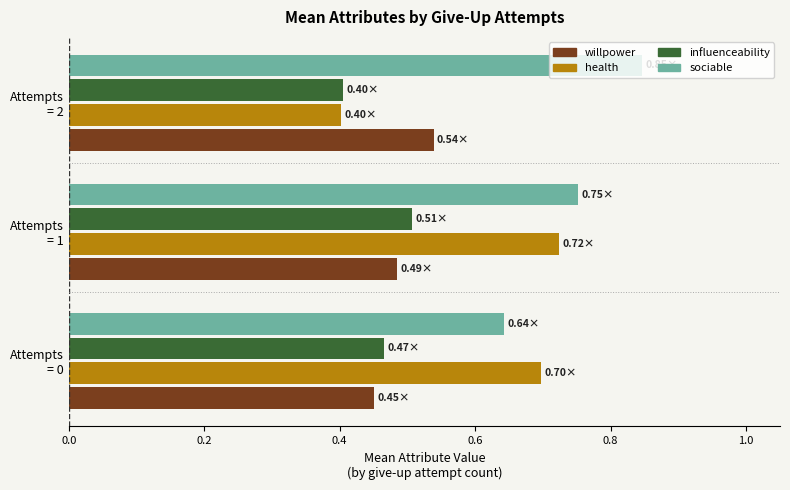

How many sociable values are between 0 and 1?

3